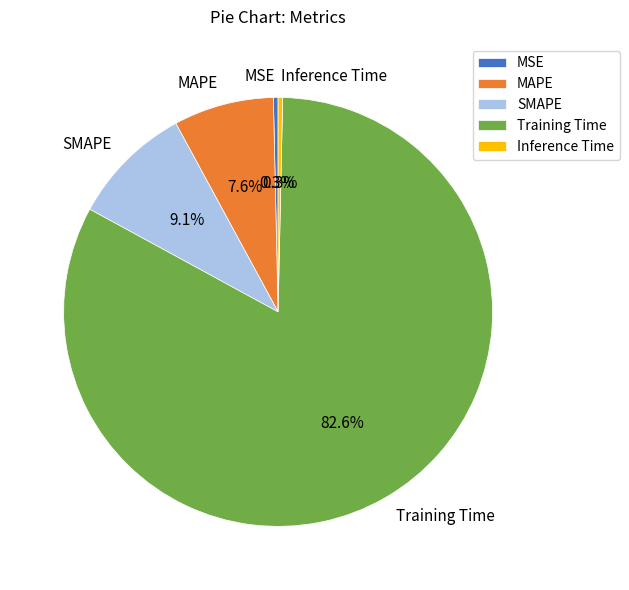

Which has a higher value, Training Time or SMAPE?

Training Time